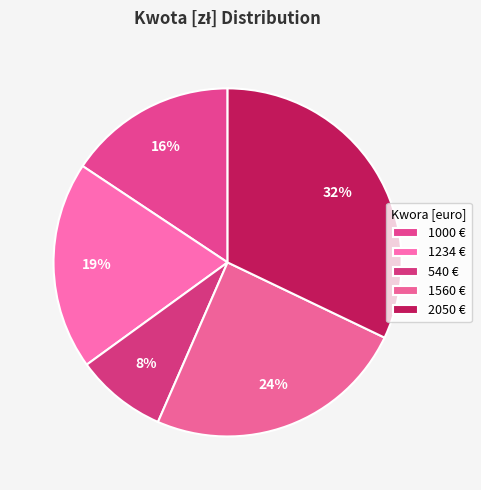

Which slice is the largest?

2050